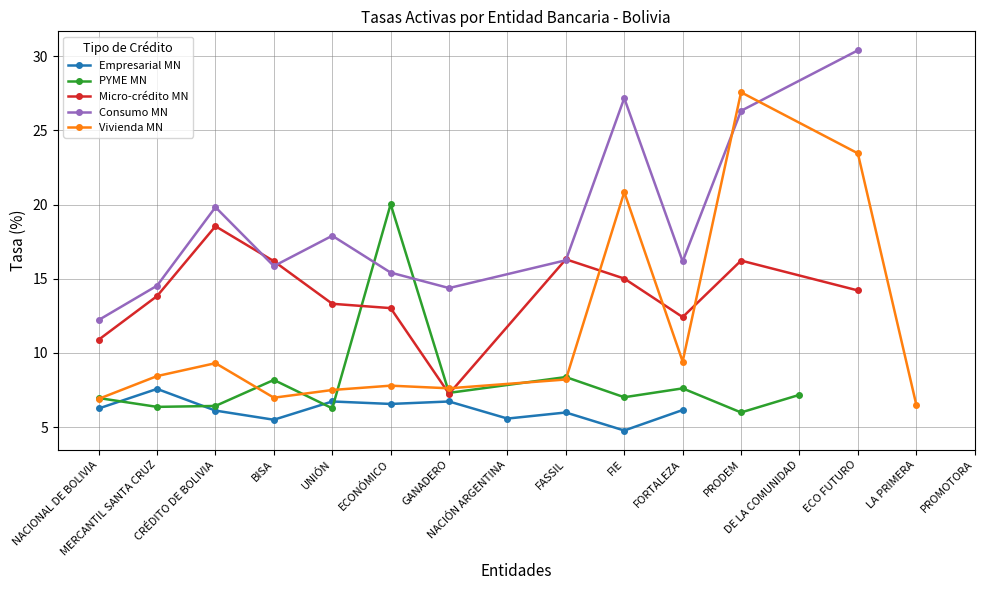

Between FIE and DE LA COMUNIDAD, which series saw the biggest shift?

Consumo MN